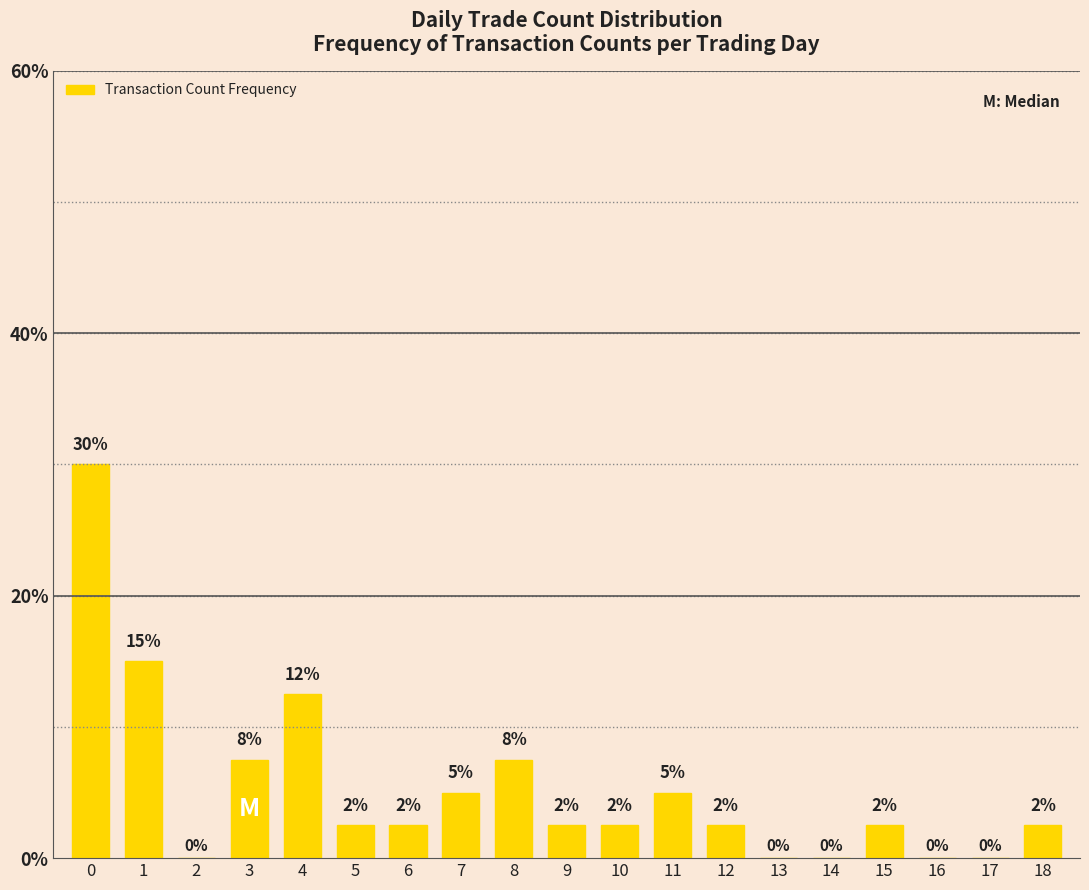

What value does the data have at 15?

2.5